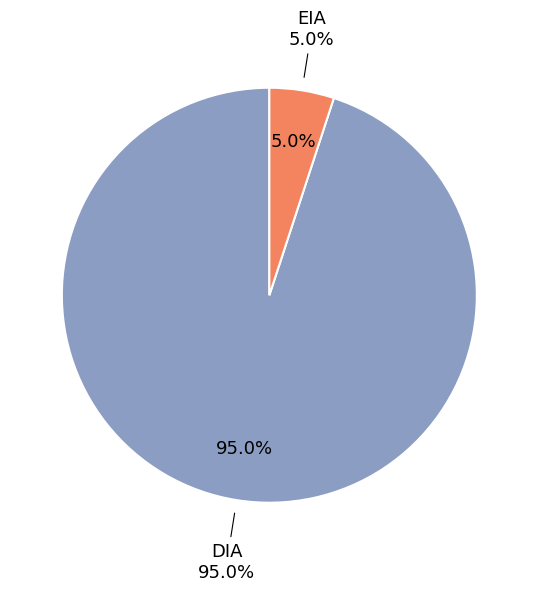

The EIA slice represents 5% of the pie. True or false?

True